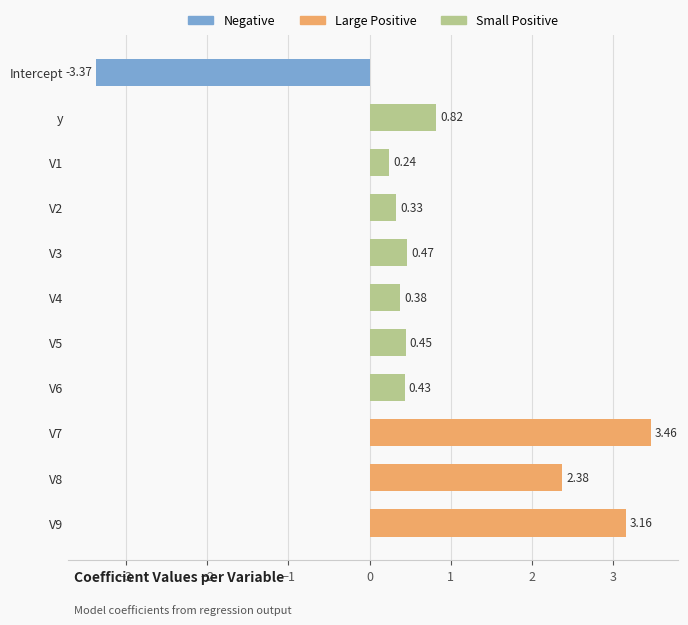

What is the difference between the second highest and second lowest values?

2.9